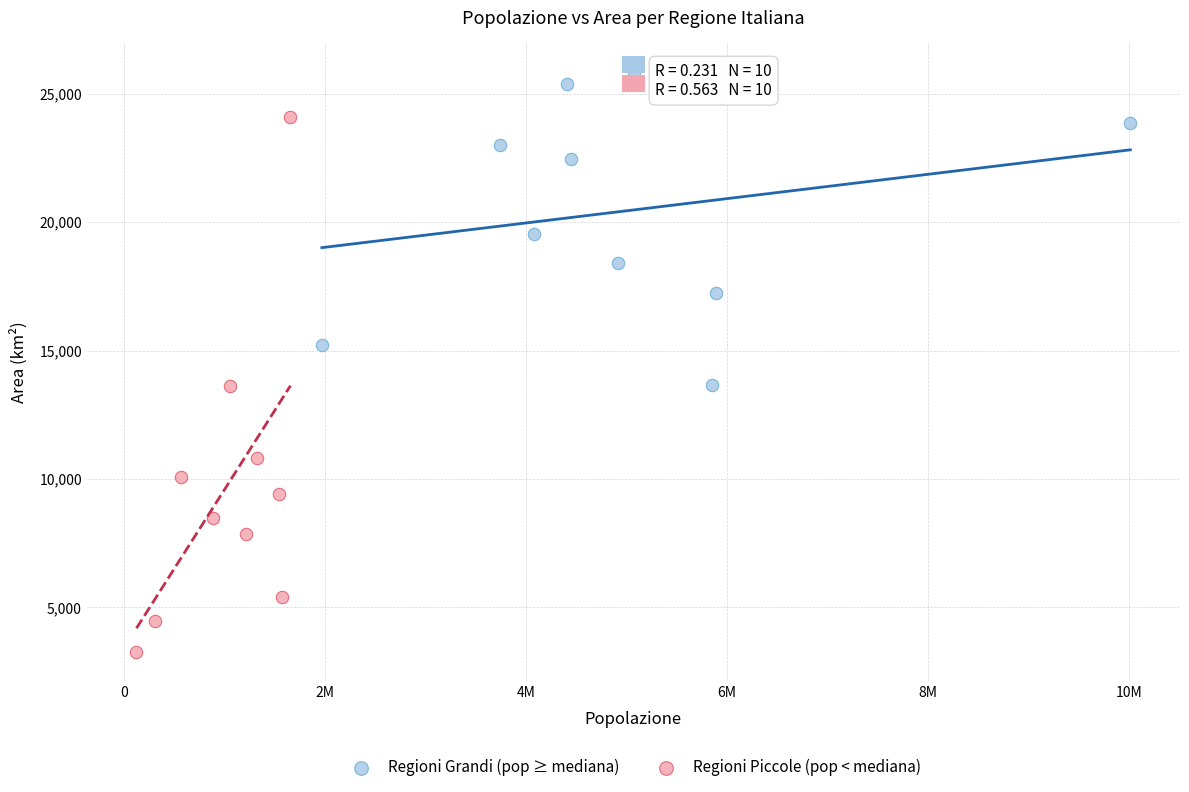

Which series reaches the minimum Y coordinate?

Regioni Piccole (pop < mediana)